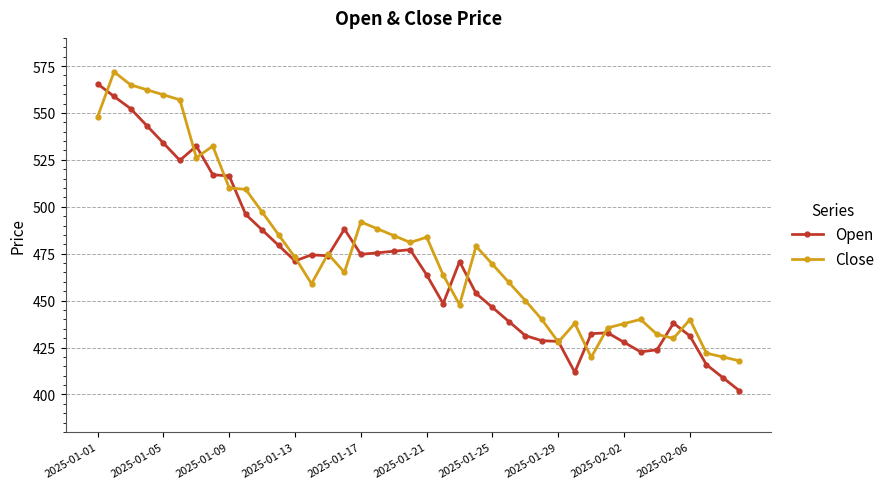

True or false: Open has more than 2 points higher than both neighbors.

True